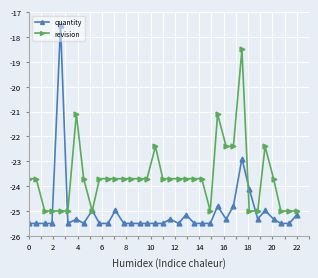

Rank the series by their maximum value, from highest to lowest.

quantity, revision